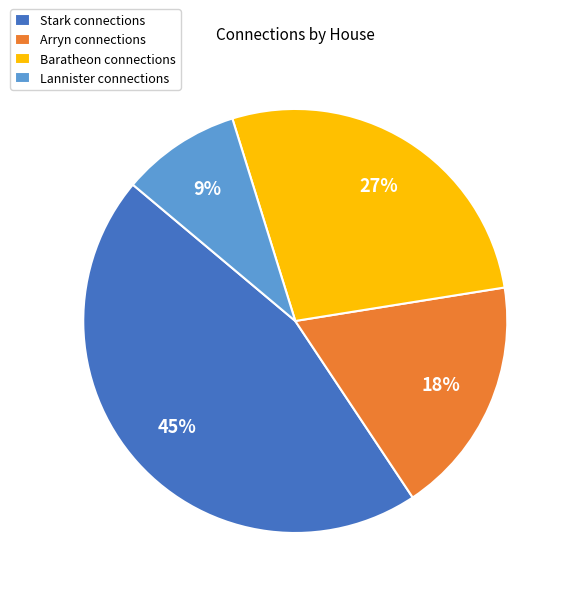

How many segments does this pie chart have?

4